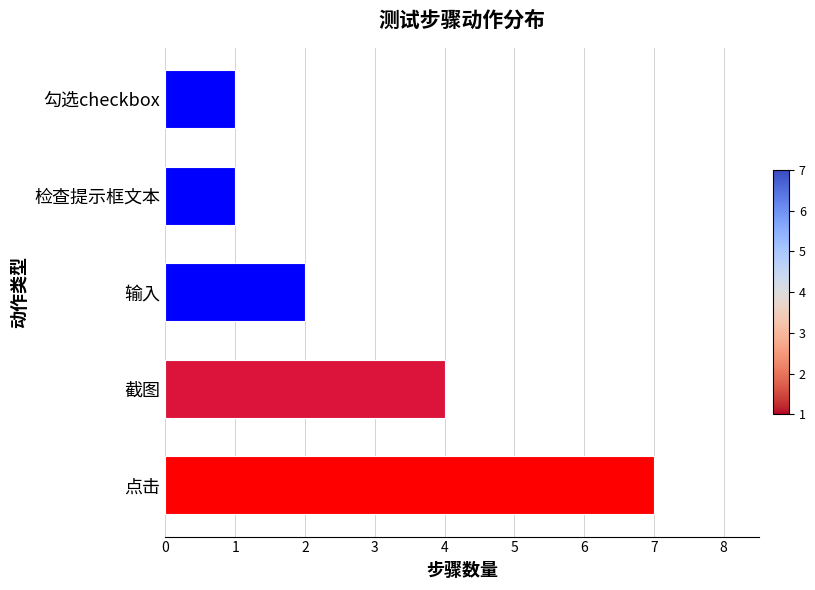

What is the greatest value displayed?

7